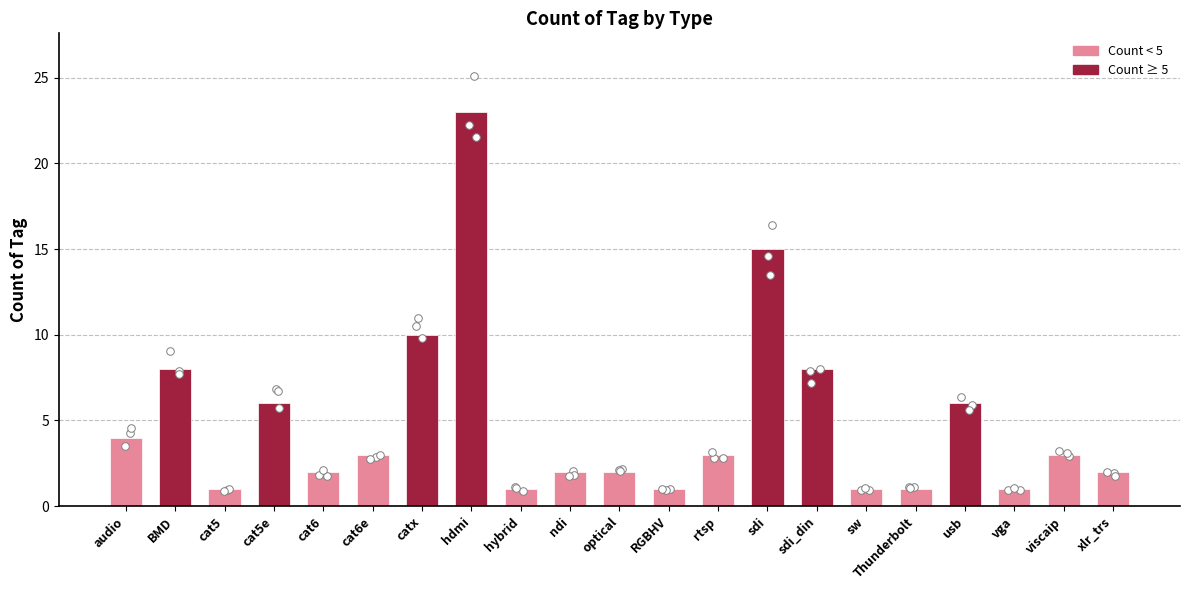

What is the change in value from catx to vga?

-9